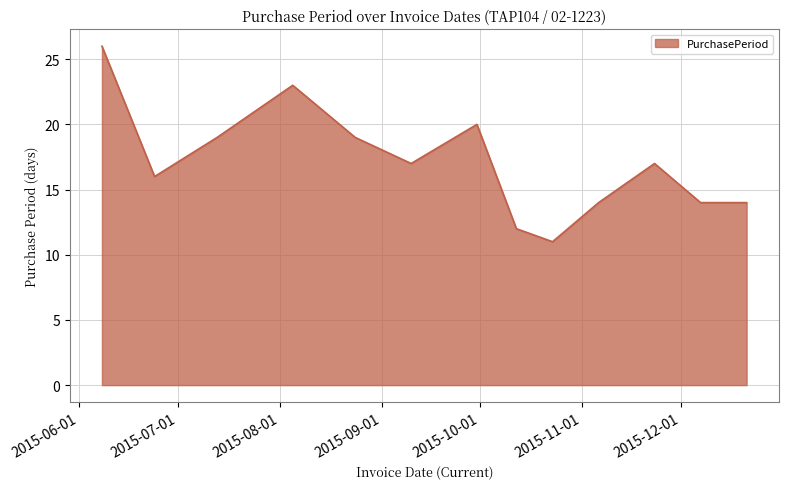

Reading left to right, extract all data points from this chart.

26	16	19	23	19	17	20	12	11	14	17	14	14